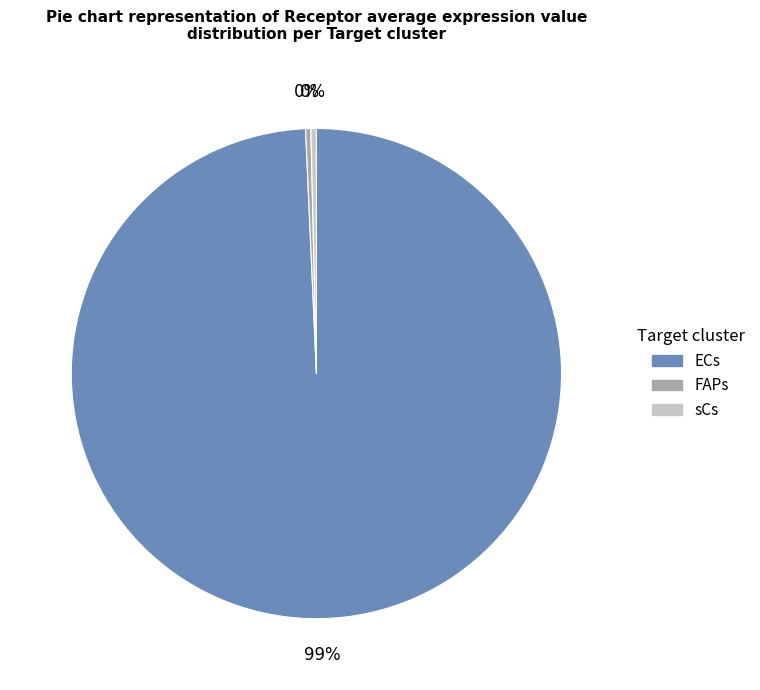

Which slice is the largest?

ECs